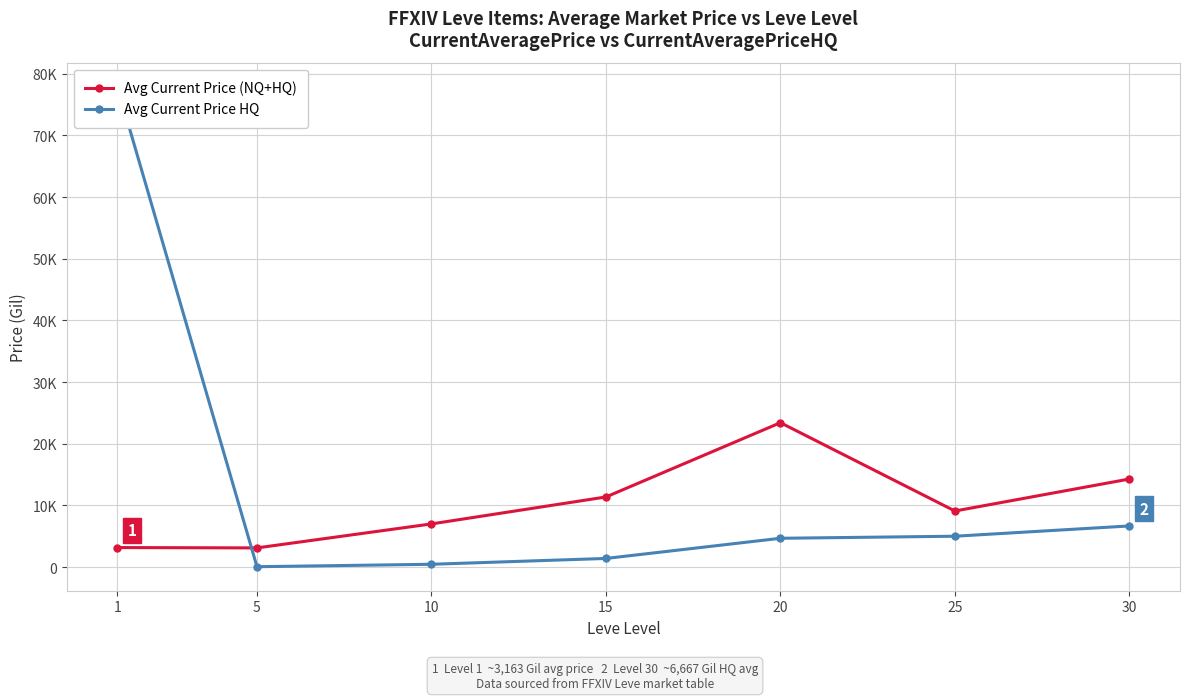

Is the value of Avg Current Price HQ at 20 greater than the value of Avg Current Price (NQ+HQ) at 20?

No